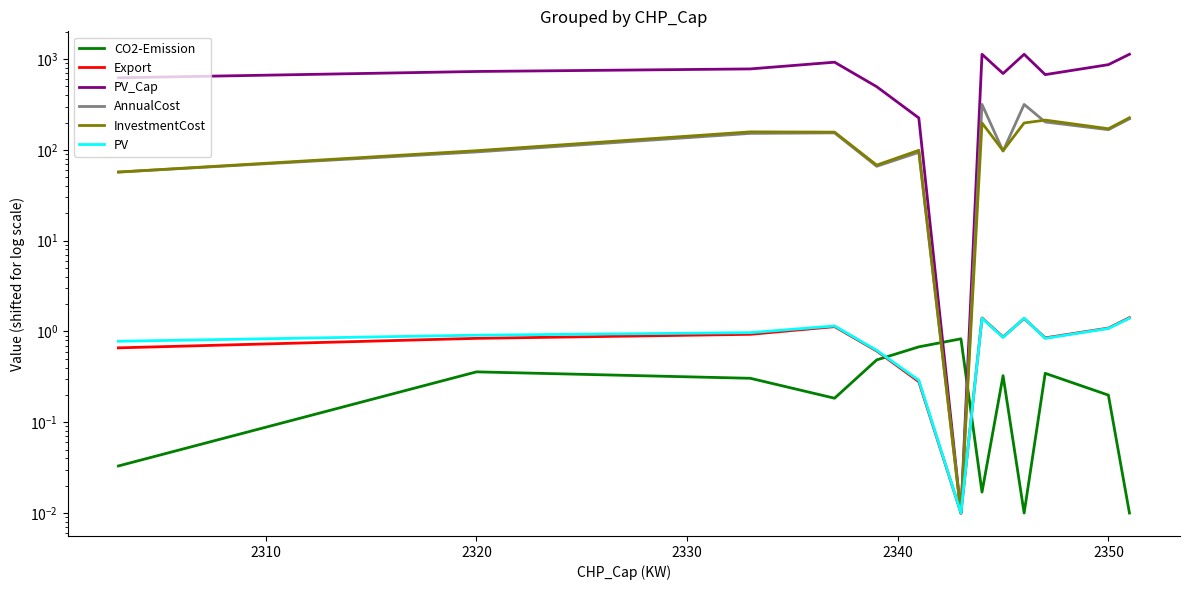

How many interior local valleys does the PV_Cap series have?

3